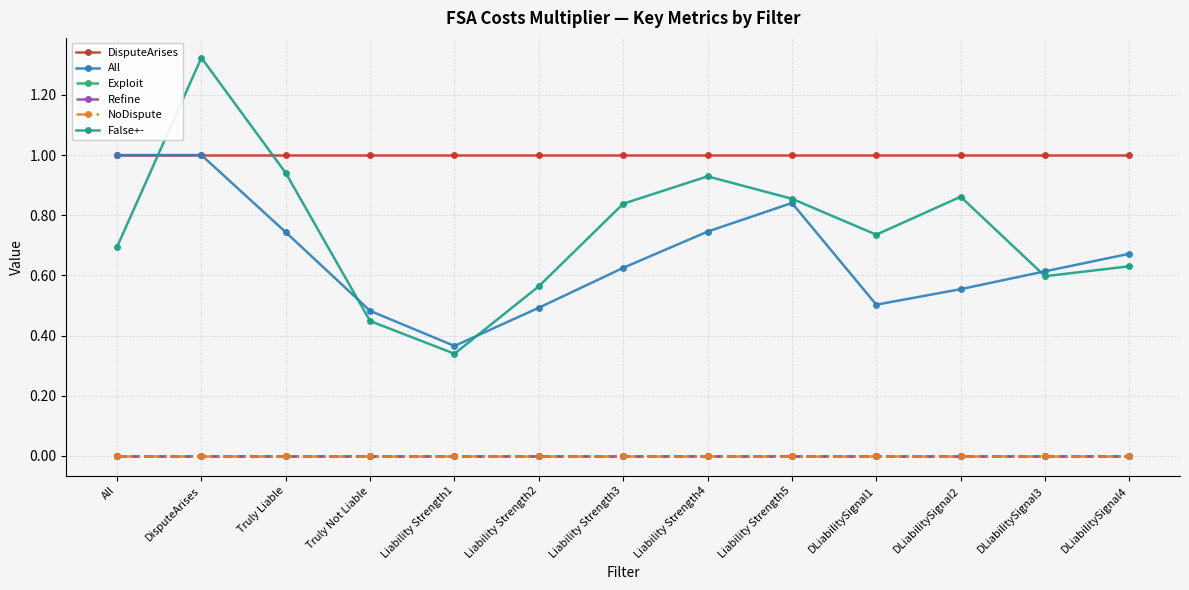

Is this an area chart (filled region under the line)?

No